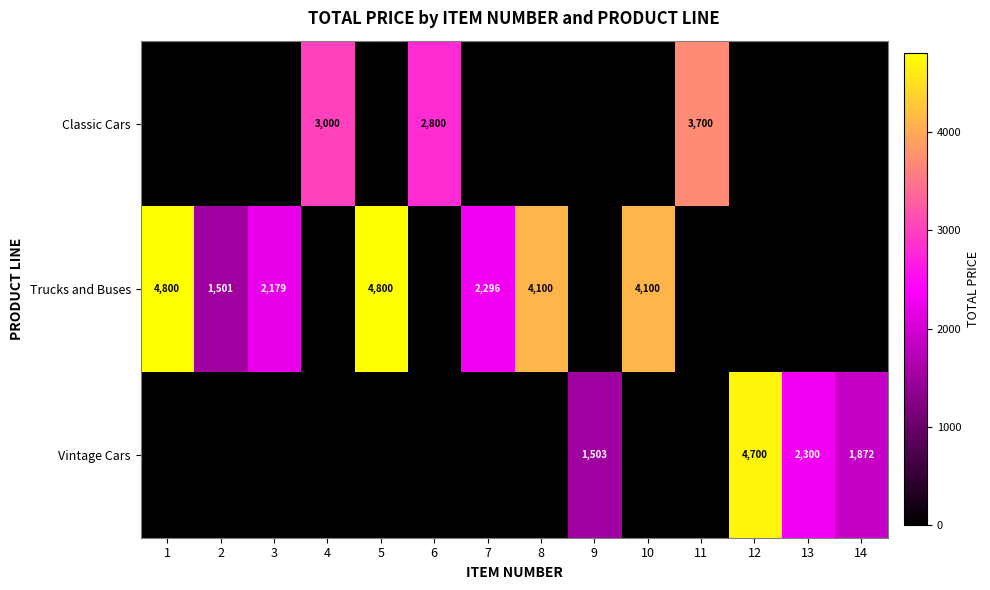

What is the sum of the Trucks and Buses values at 8 and 1?

8900